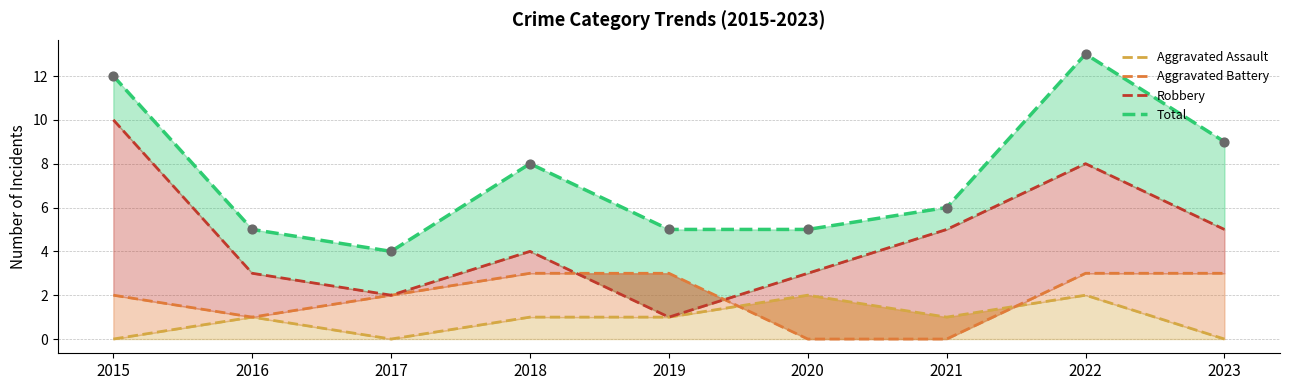

At how many categories does at least one series exceed 9?

2